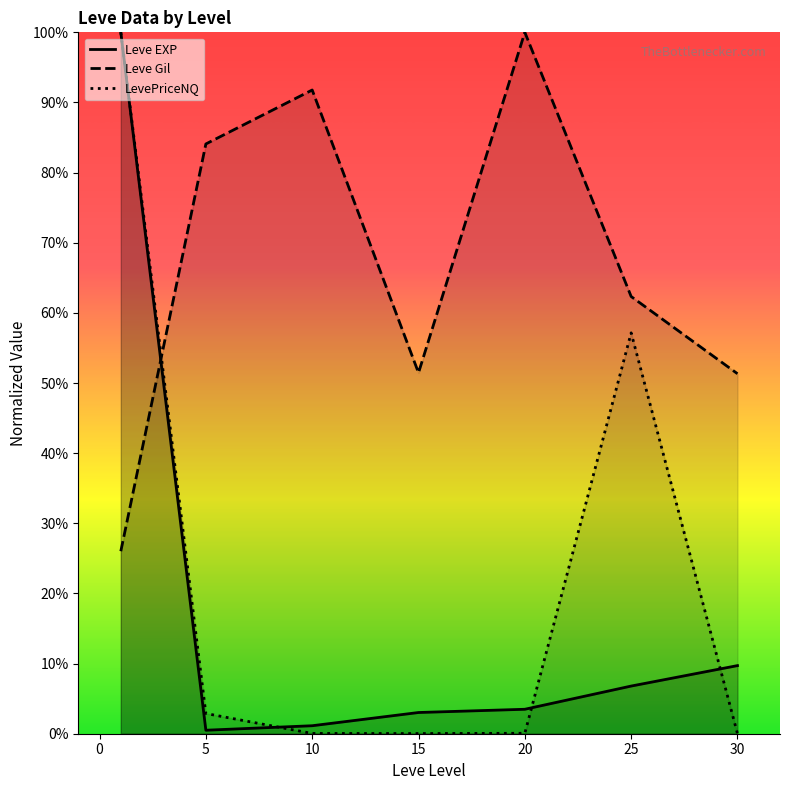

Where is Leve Gil nearest to the value 63?

25